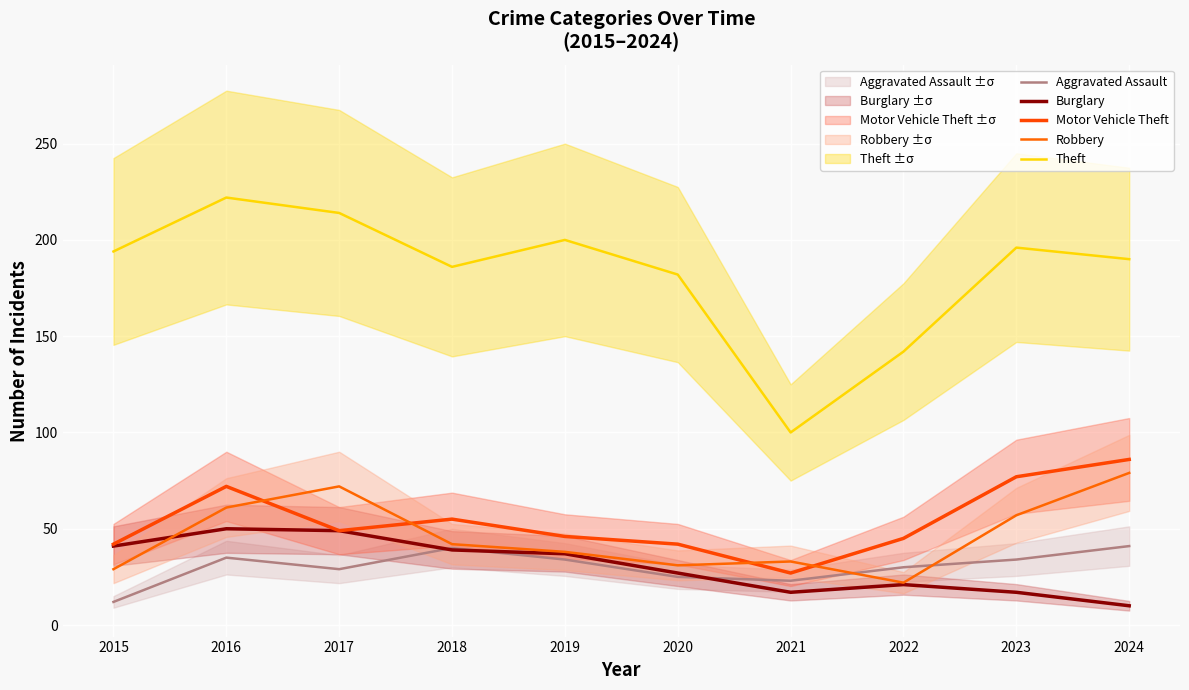

Which series has the largest total across all categories?

Theft